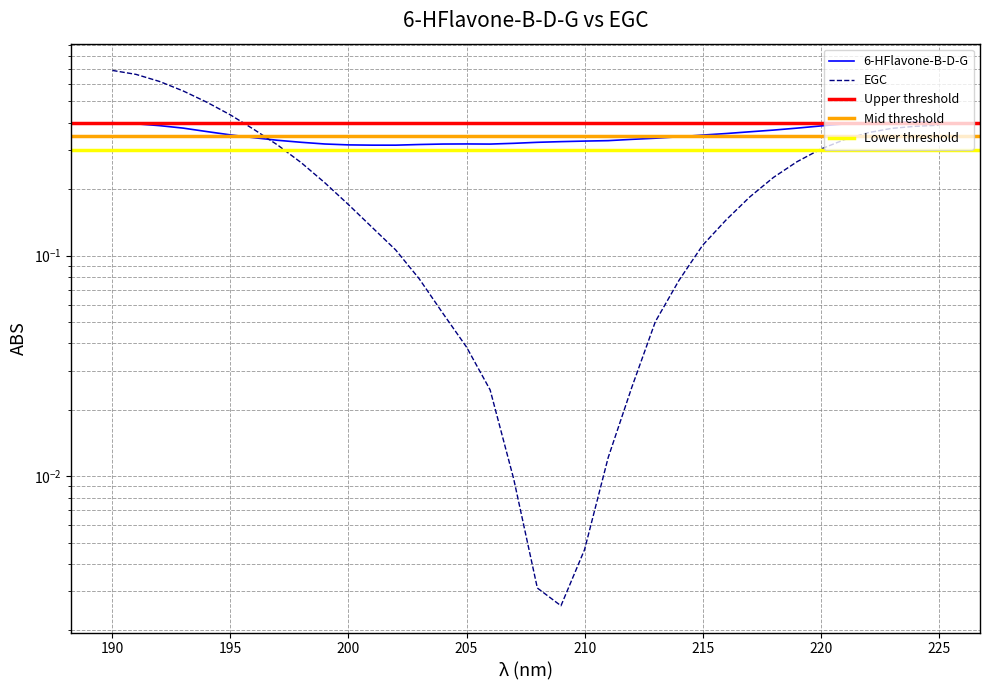

What is the approximate value of 6-HFlavone-B-D-G at 206?

0.3